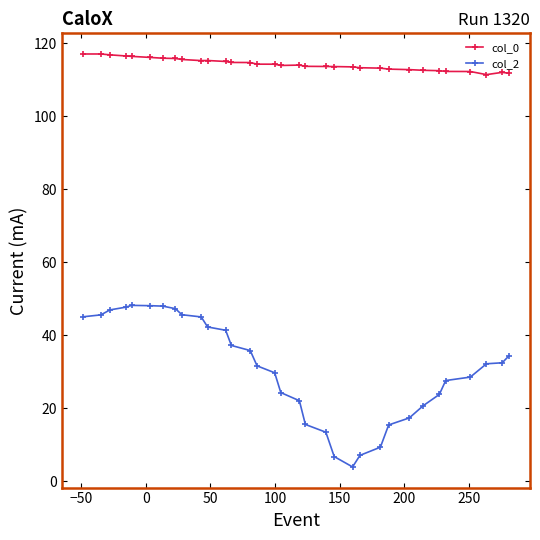

List the series in order of their peak value, lowest first.

col_2, col_0